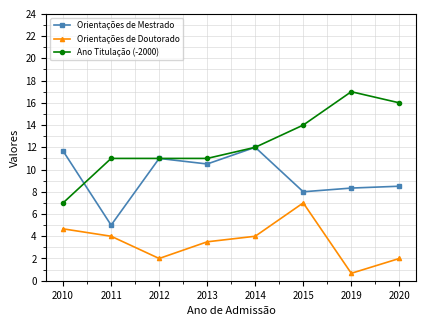

The value of Orientações de Doutorado at 2020 is 2.0. True or false?

True